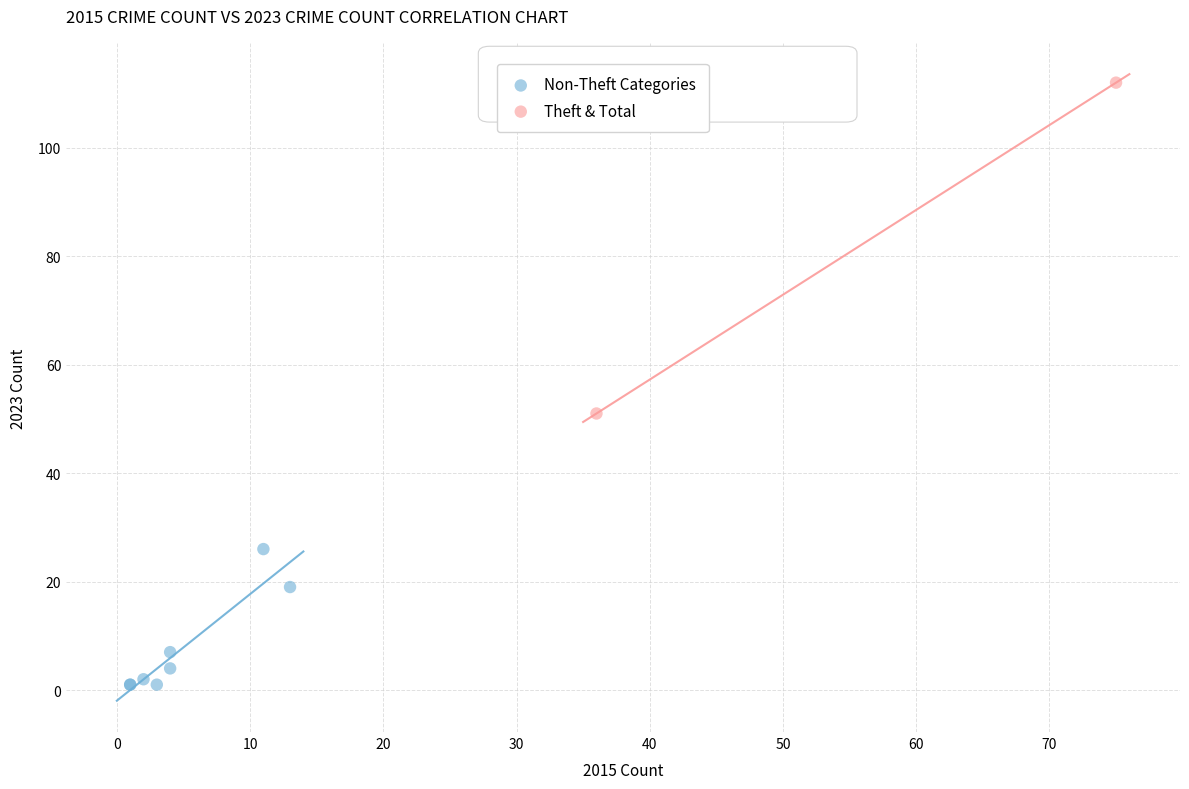

What are all the series names shown in the legend?

Non-Theft Categories, Theft & Total